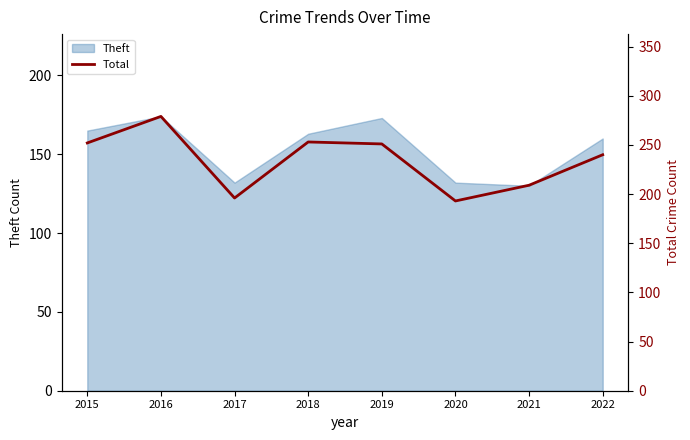

What is the average value?

234